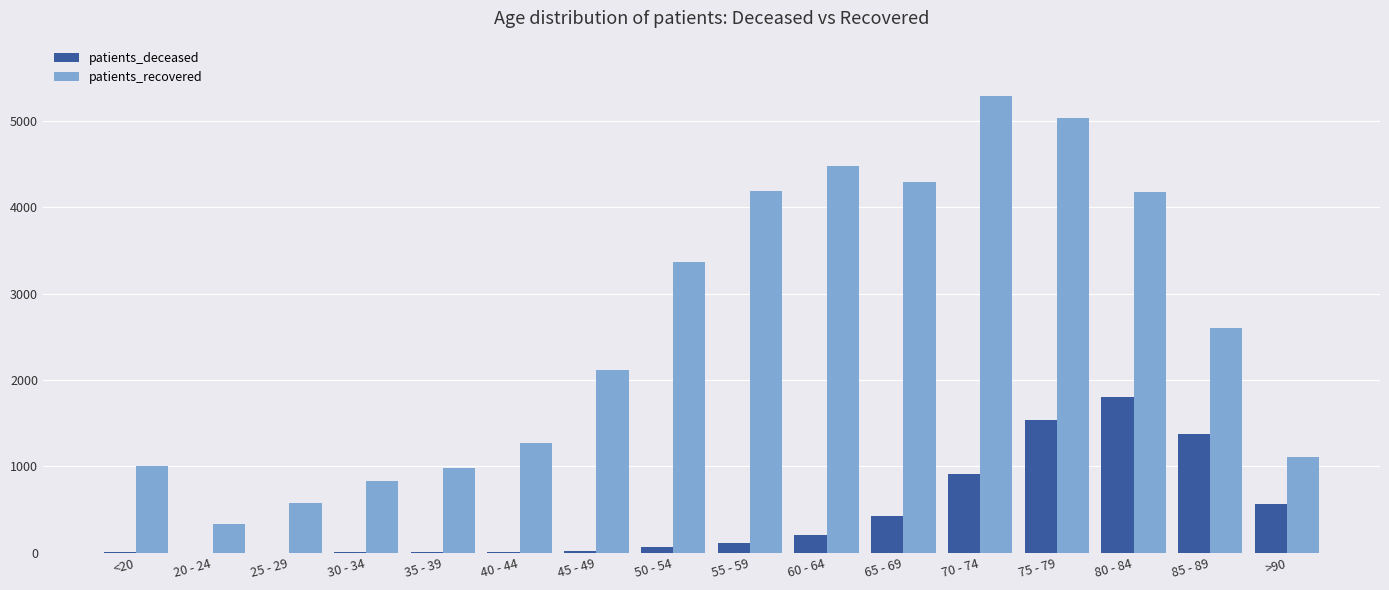

What is the maximum value for patients_recovered?

5294